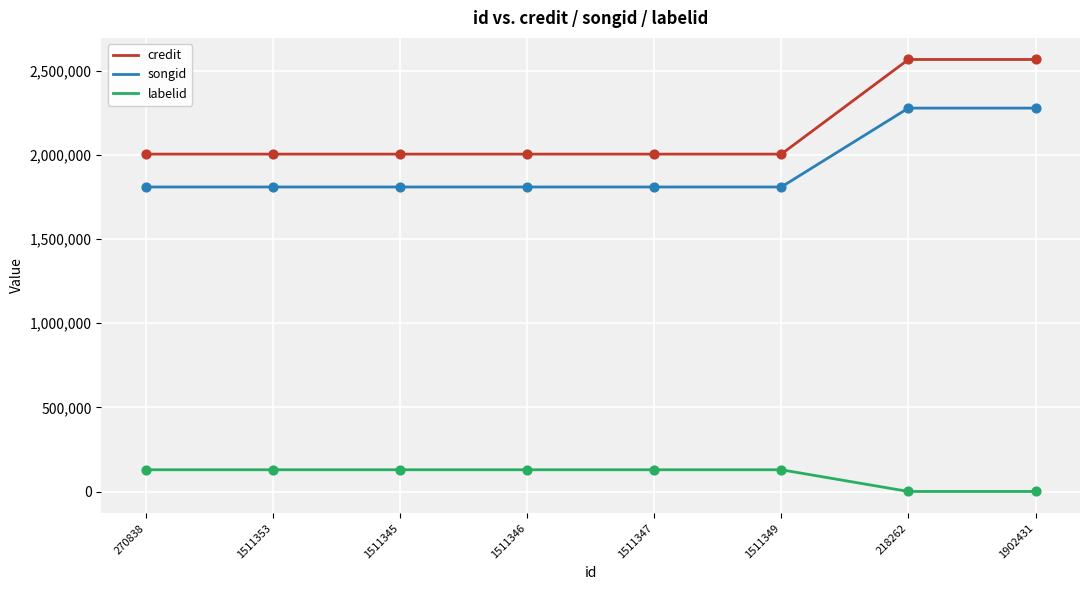

What is the total value across all series at 1511347?

3941063